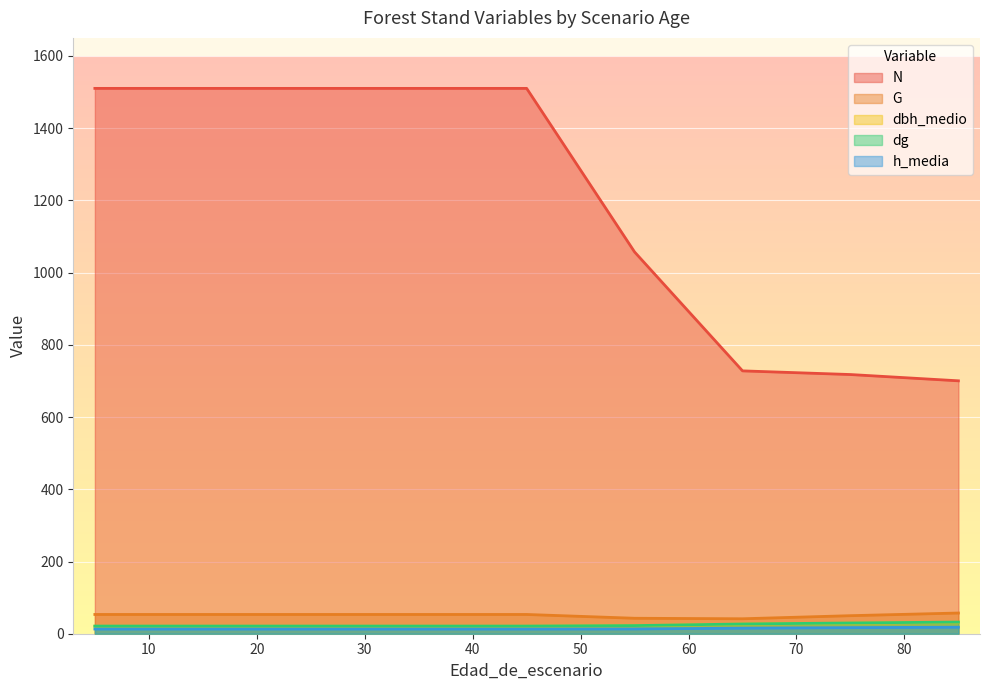

What is the approximate value of dbh_medio at 75?

29.3